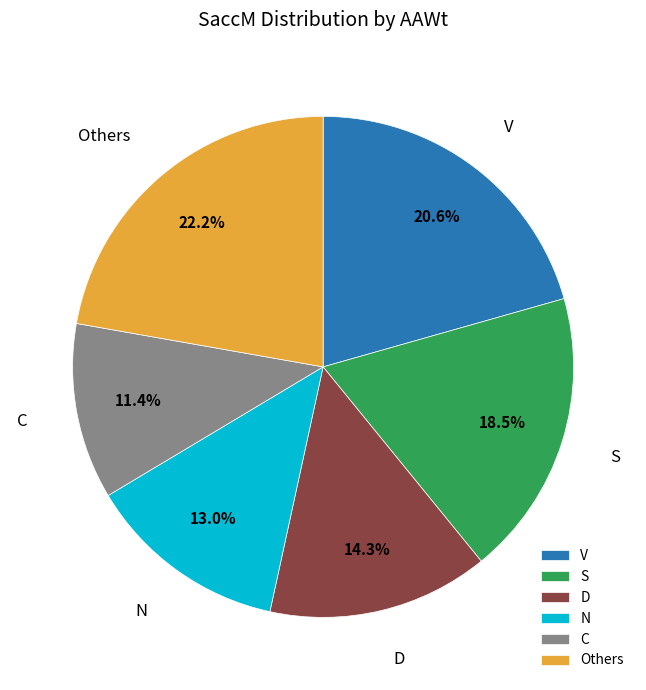

Is there a majority slice in this chart?

No